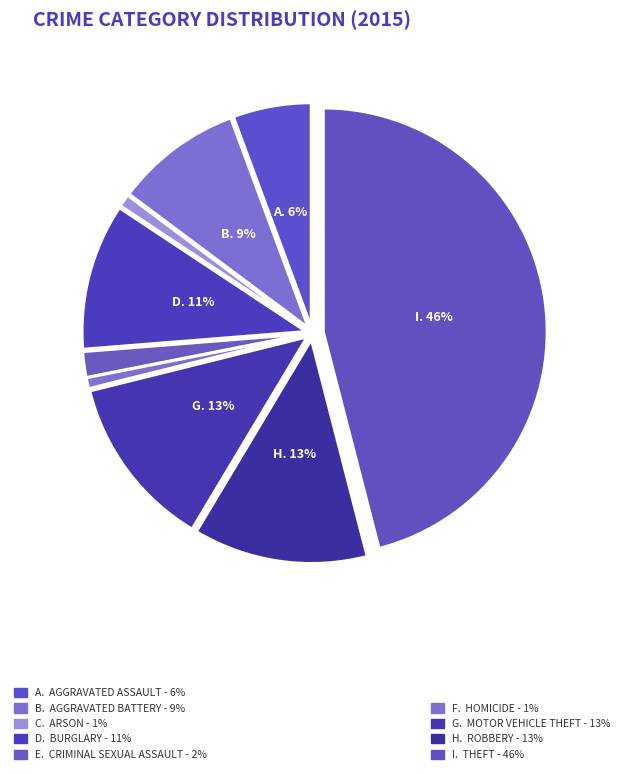

Which slice is the smallest?

Homicide